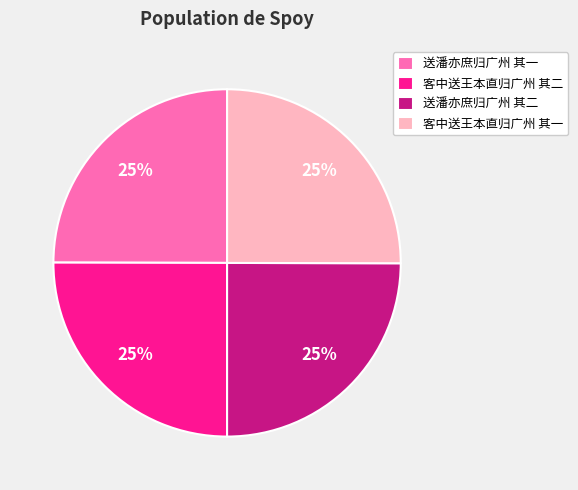

To the nearest percent, what portion does 送潘亦庶归广州 其二 represent?

25%